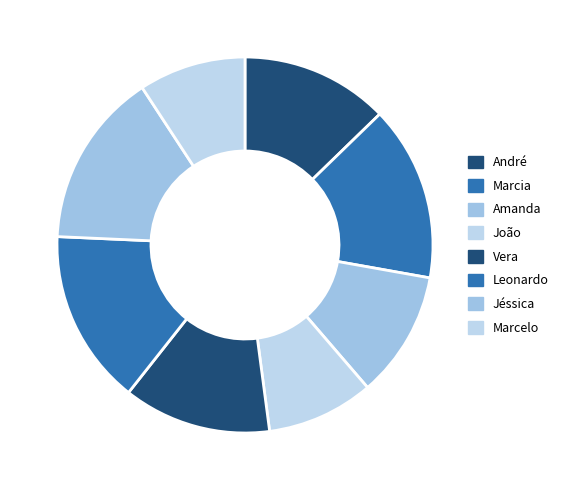

Count the number of slices in the pie.

8